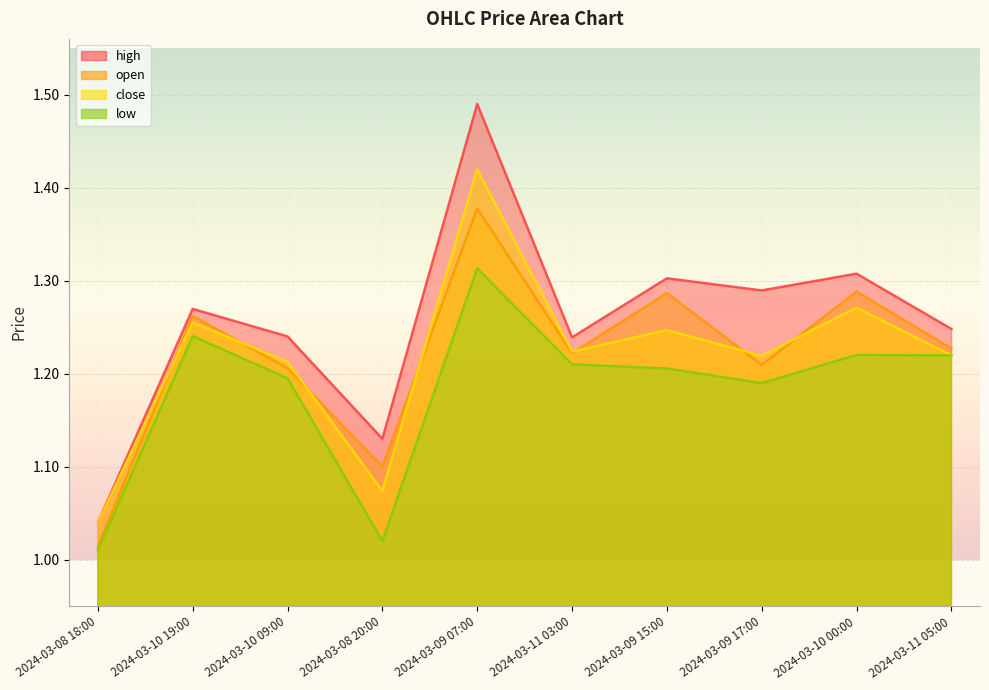

What is the value of the high point at the 8th from the left?

1.3